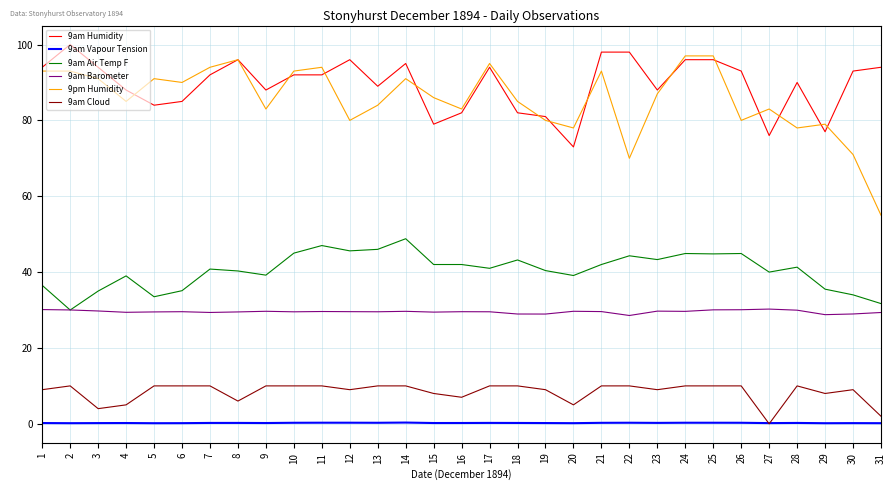

How many times do 9am Barometer and 9am Air Temp F cross each other?

2